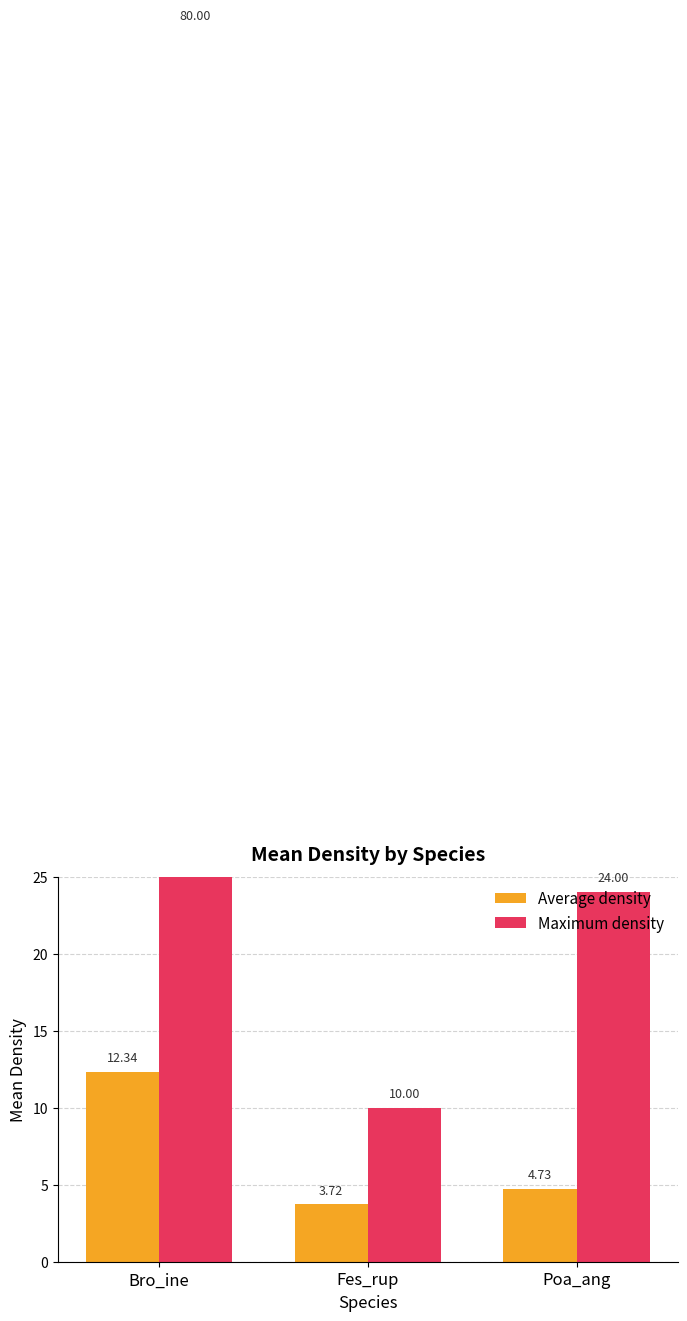

How many Maximum density values are between 10 and 80?

3